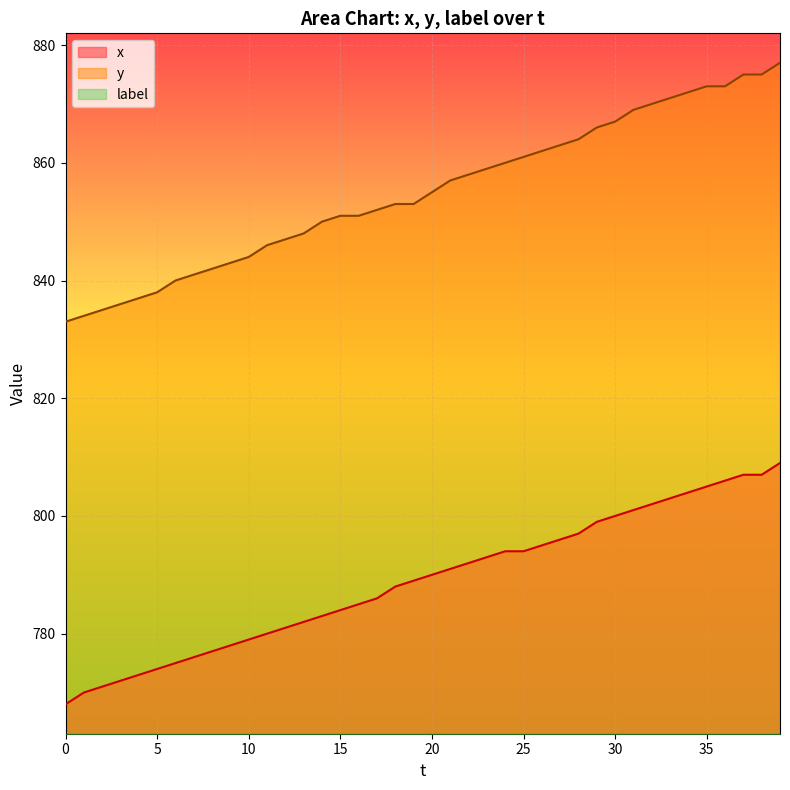

Reading right to left, list all the values displayed in this chart.

x: 809	807	807	806	805	804	803	802	801	800	799	797	796	795	794	794	793	792	791	790	789	788	786	785	784	783	782	781	780	779	778	777	776	775	774	773	772	771	770	768
y: 877	875	875	873	873	872	871	870	869	867	866	864	863	862	861	860	859	858	857	855	853	853	852	851	851	850	848	847	846	844	843	842	841	840	838	837	836	835	834	833